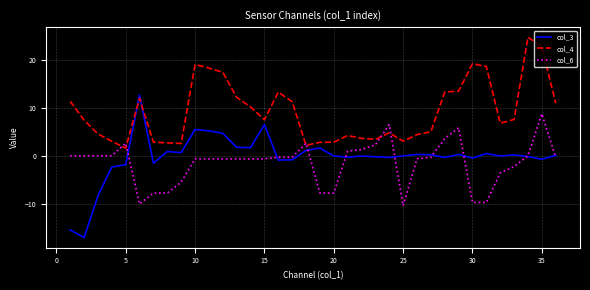

How many categories are shown in the chart?

36